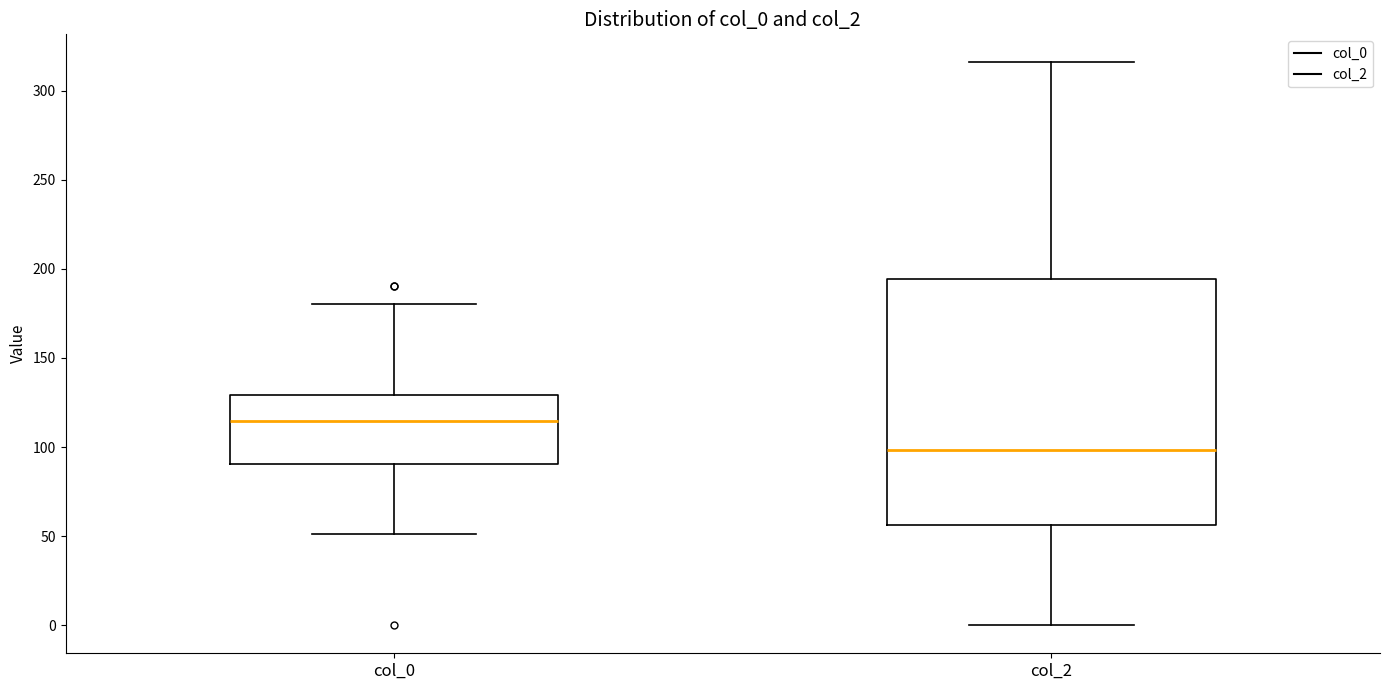

Which box's median line is the lowest?

col_2